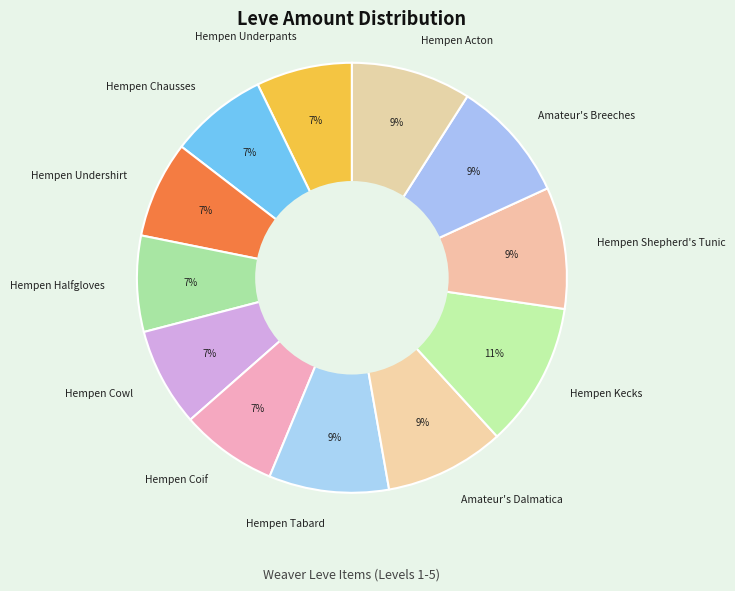

What is the largest slice in the pie chart?

Hempen Kecks